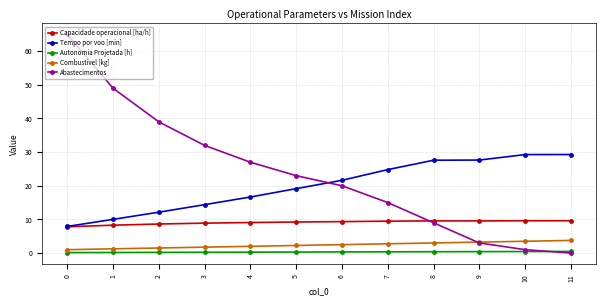

What is the average value of the Capacidade operacional [ha/h] series?

9.1